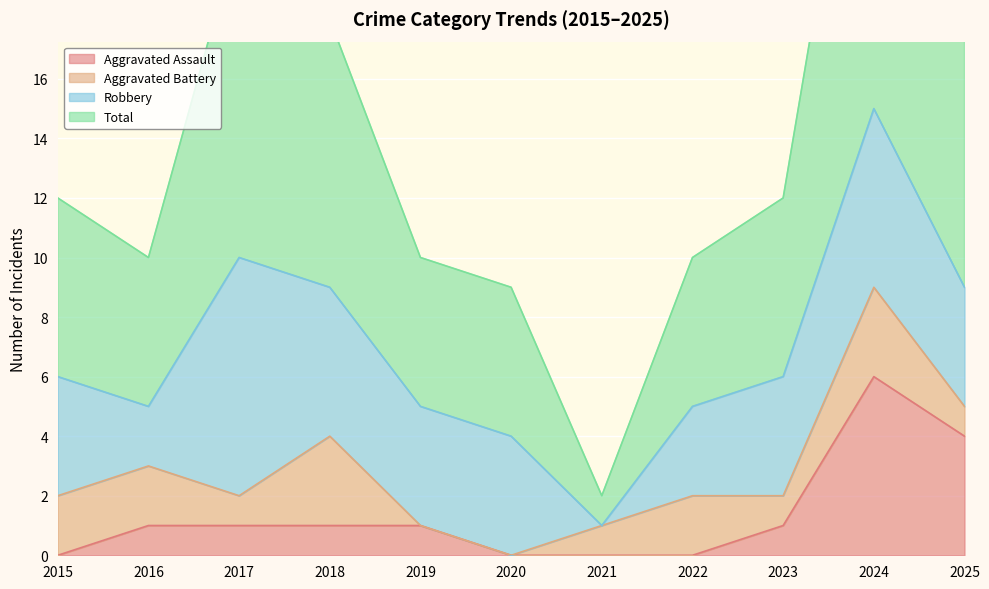

Rank the categories by Aggravated Assault value from lowest to highest.

2015, 2020, 2021, 2022, 2016, 2017, 2018, 2019, 2023, 2025, 2024